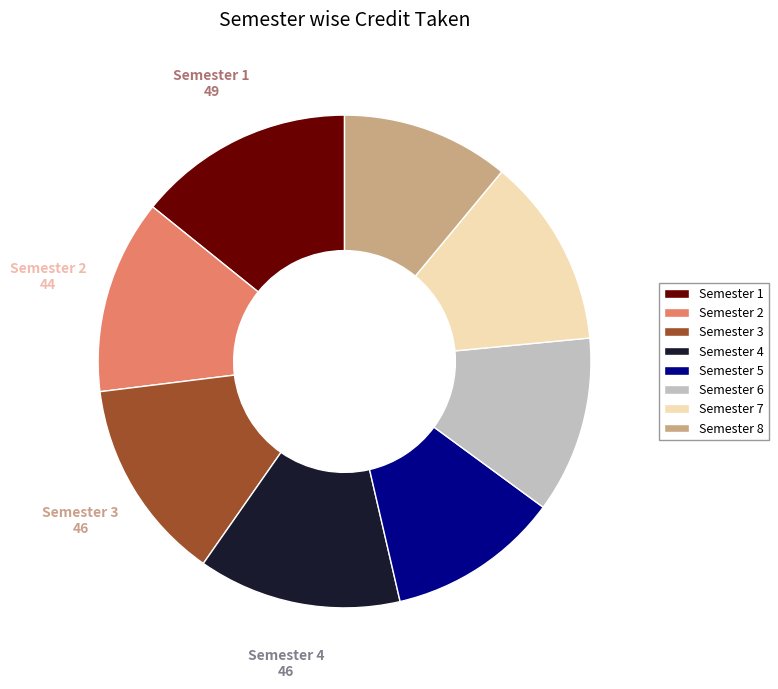

True or false: Semester 6 accounts for 2% of the total.

False